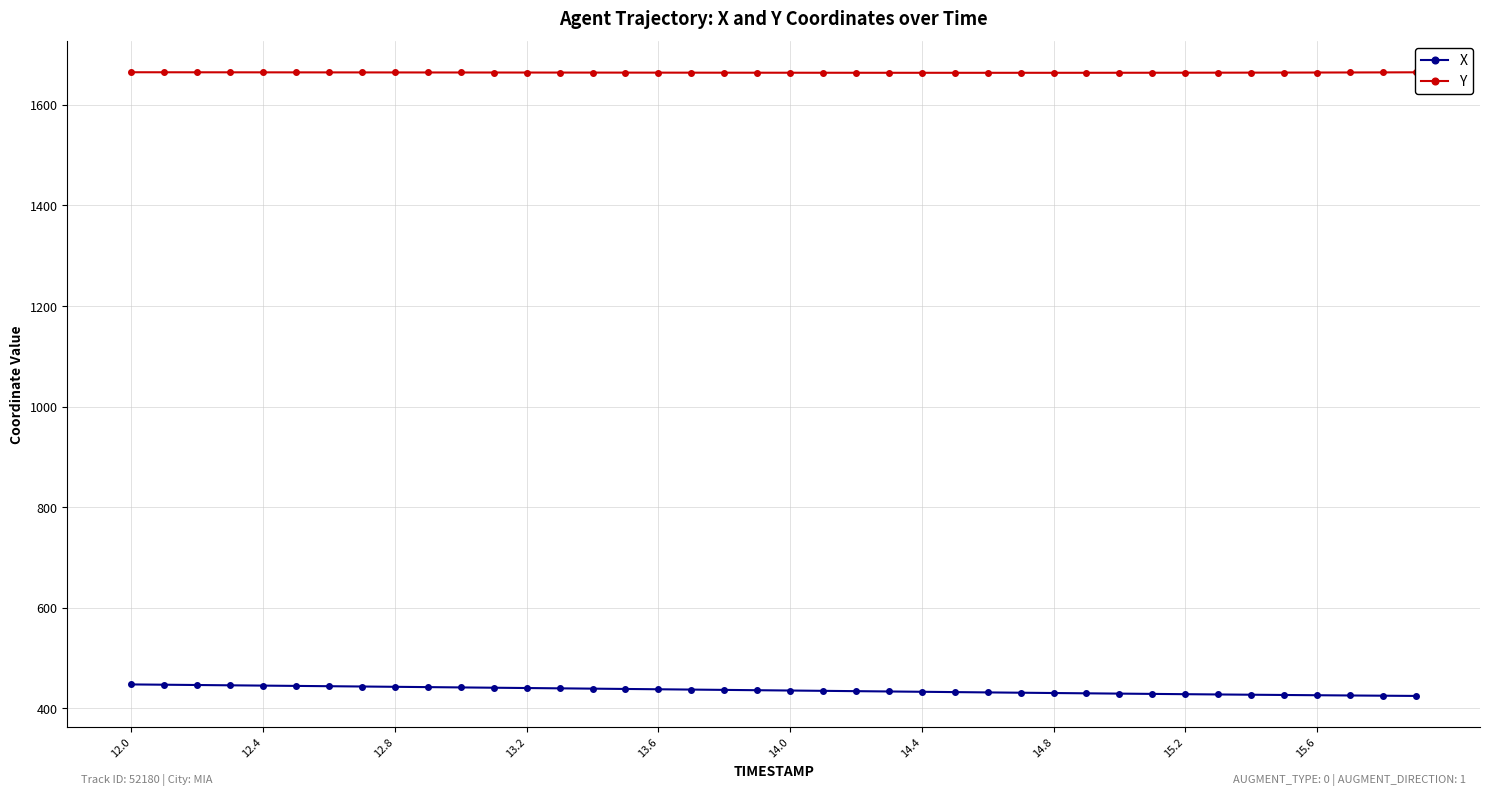

In Y, how many points are lower than both neighbors (excluding endpoints)?

1